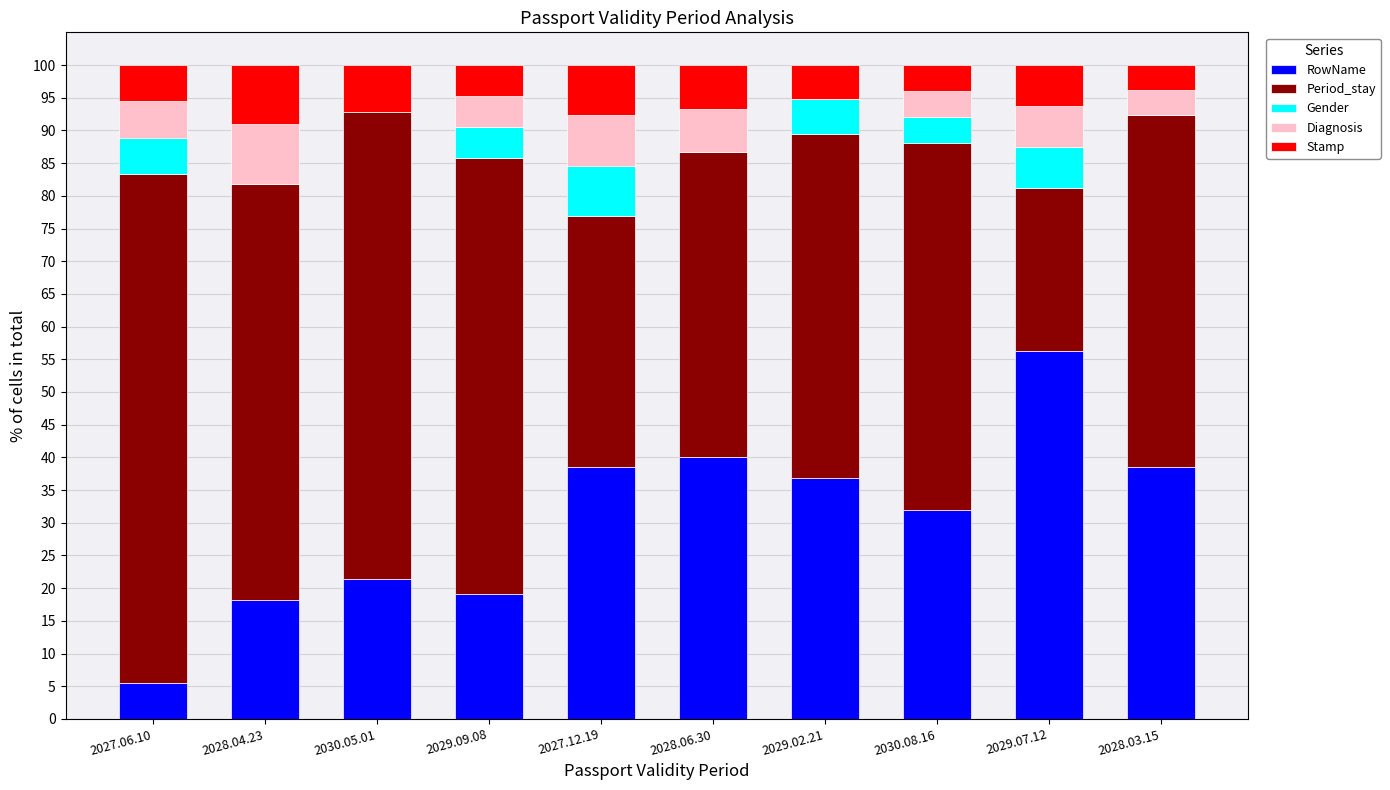

At which label is RowName closest to 30?

2030.08.16